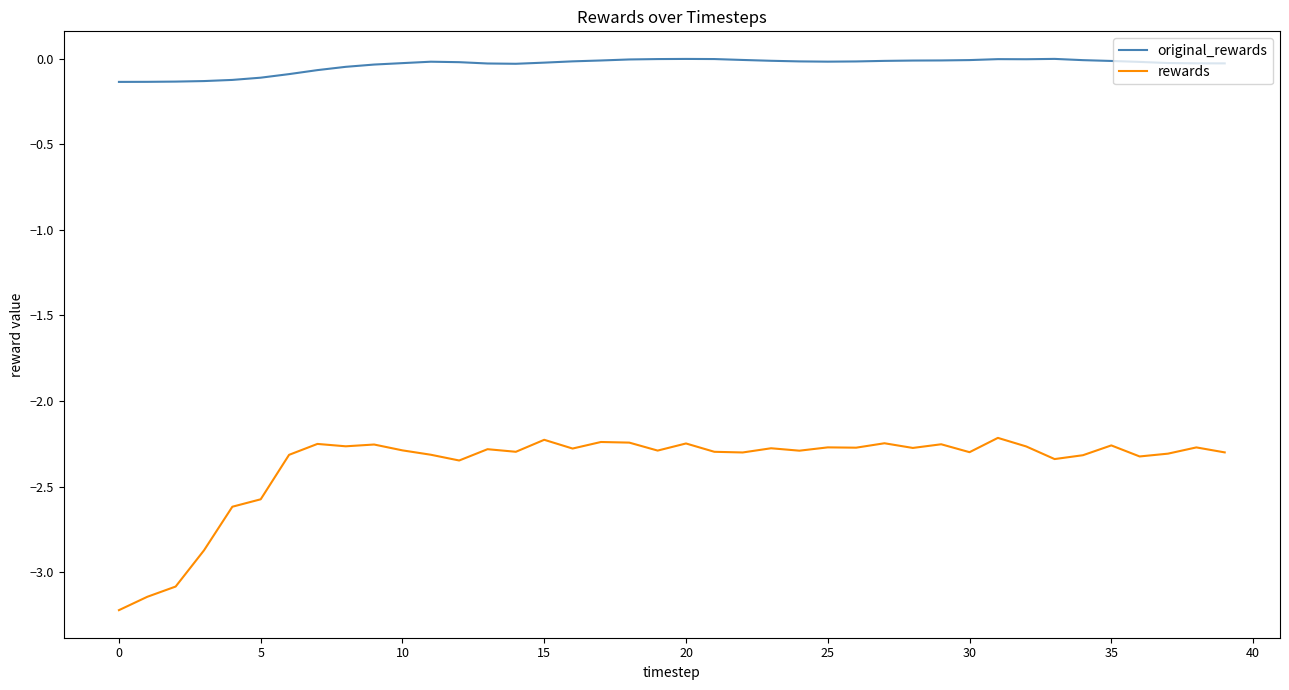

What is the smallest value displayed?

-3.2